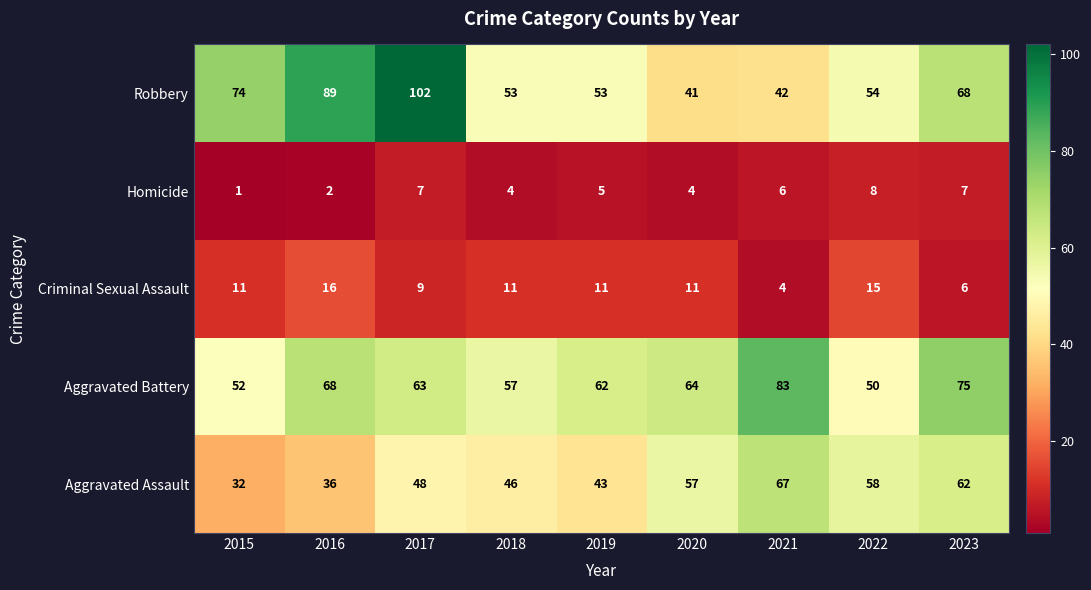

What is the maximum value shown in the chart?

102